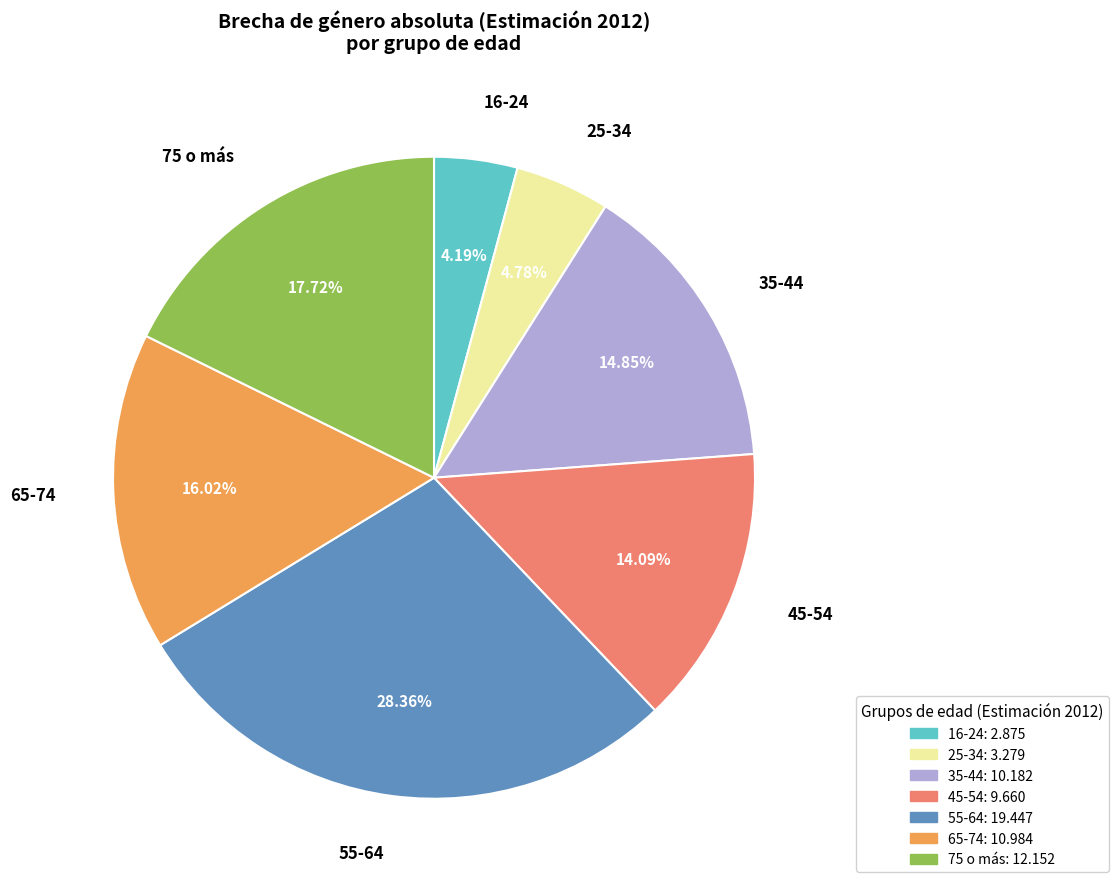

Is there a majority slice in this chart?

No